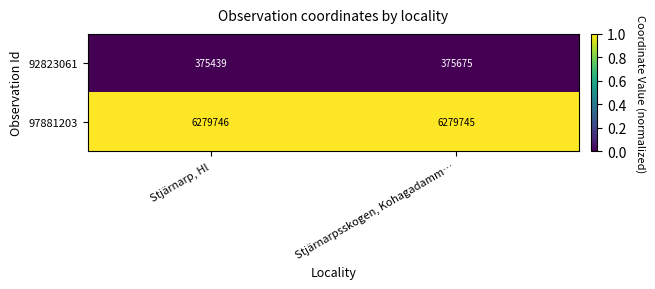

What is the total value across all series at Stjärnarp, Hl?

6655185